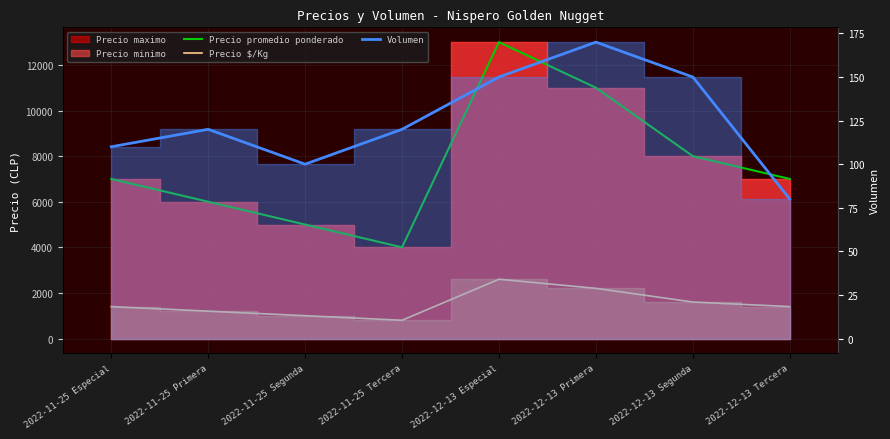

True or false: Precio promedio ponderado and Precio $/Kg cross at least once.

False